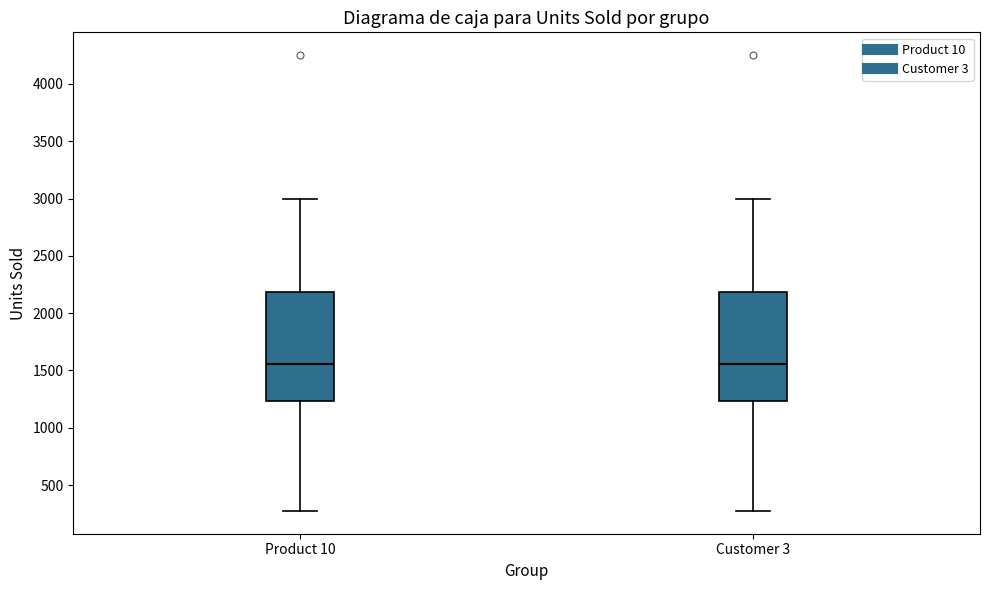

Reading left to right, read every box against the y-axis: the position of its median line, the range the box covers, and the ends of its whiskers. The values are not printed on the chart, so give them approximately, as read against the axis.

Product 10: median 1550, box 1250 to 2200, whiskers 250 to 3000
Customer 3: median 1550, box 1250 to 2200, whiskers 250 to 3000